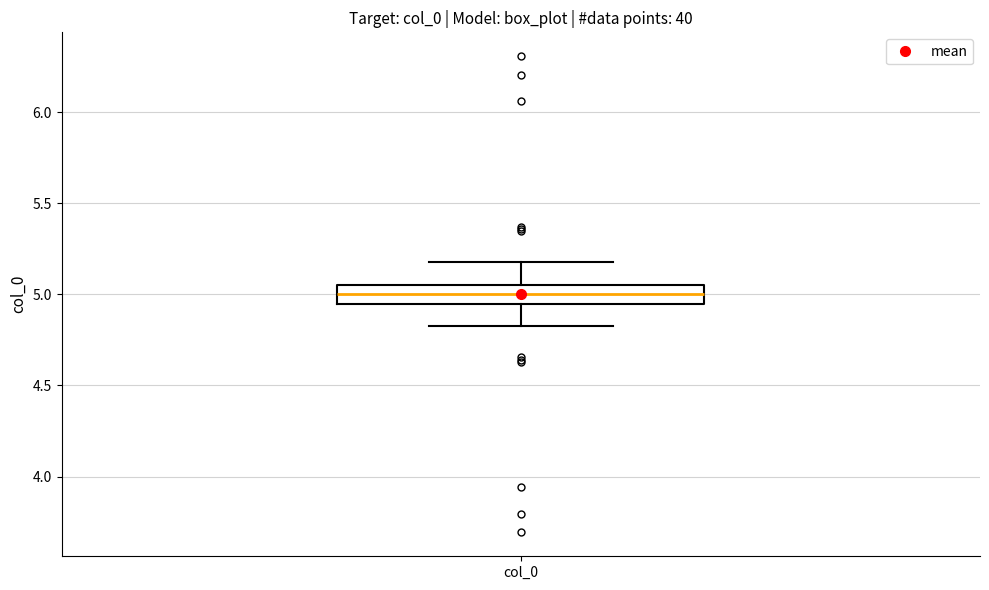

Transcribe this box plot: give where the median line is, the range the box spans, and where the two whiskers end, as read against the y-axis. The values are not printed on the chart, so give them approximately, as read against the axis.

median 5.00, box 4.95 to 5.05, whiskers 4.80 to 5.20